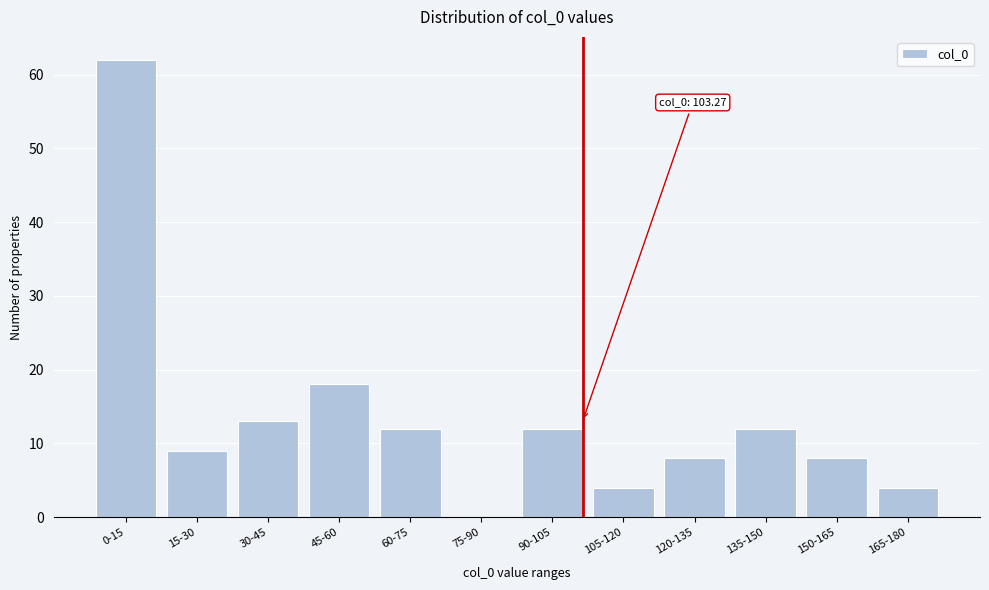

Reading left to right, what are all the values shown in this chart?

0-15=62	15-30=9	30-45=13	45-60=18	60-75=12	75-90=0	90-105=12	105-120=4	120-135=8	135-150=12	150-165=8	165-180=4